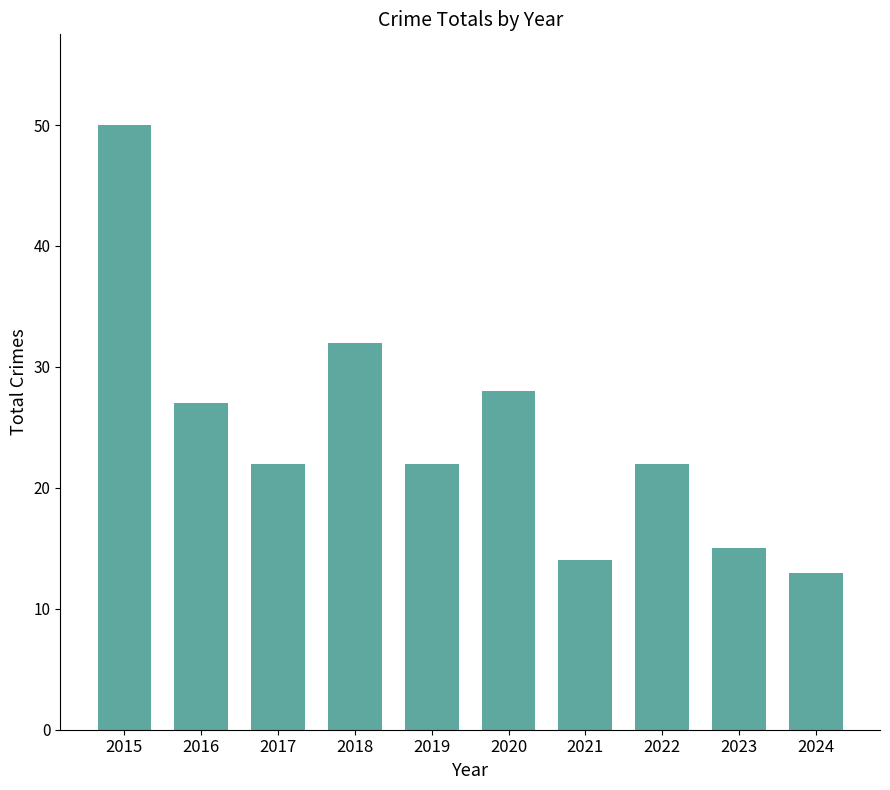

What is the value of the 2nd bar from the left?

27